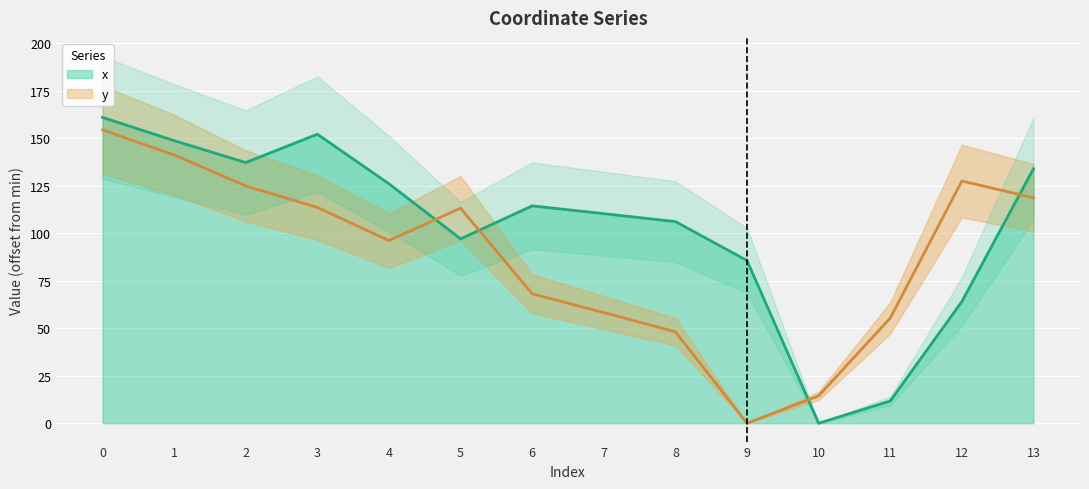

Where do x and y first cross each other?

4 and 5